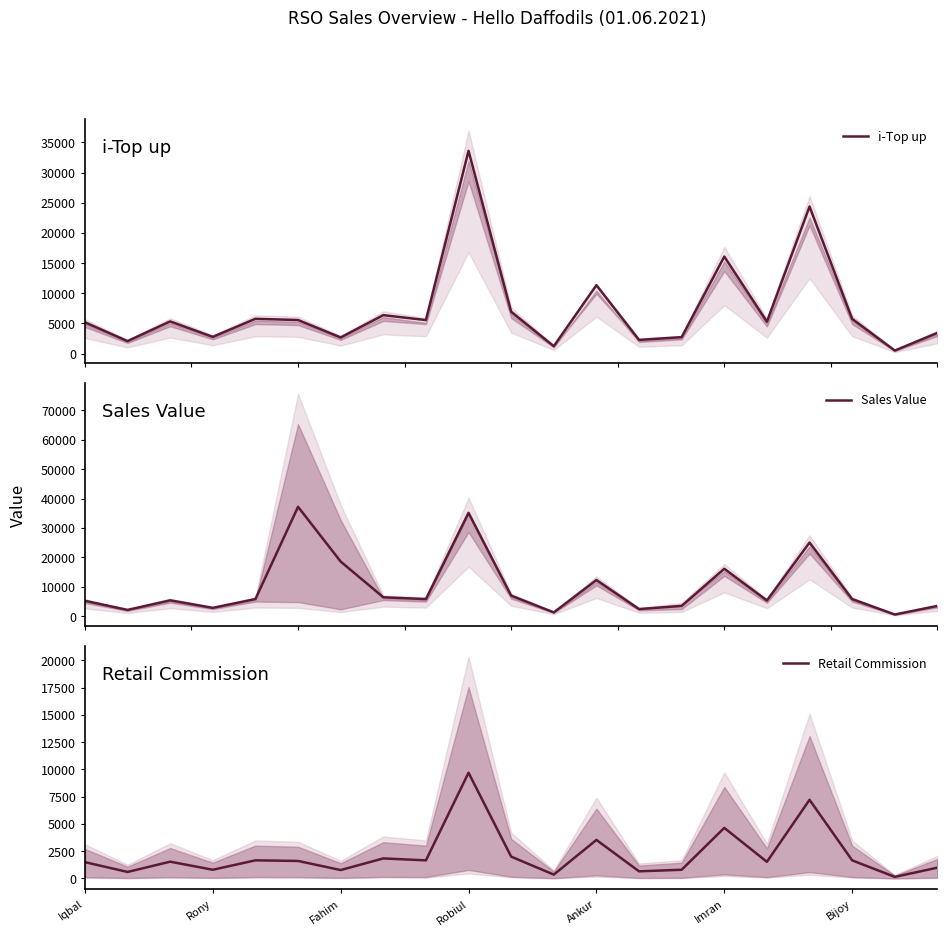

How many interior local peaks does the i-Top up series have?

7